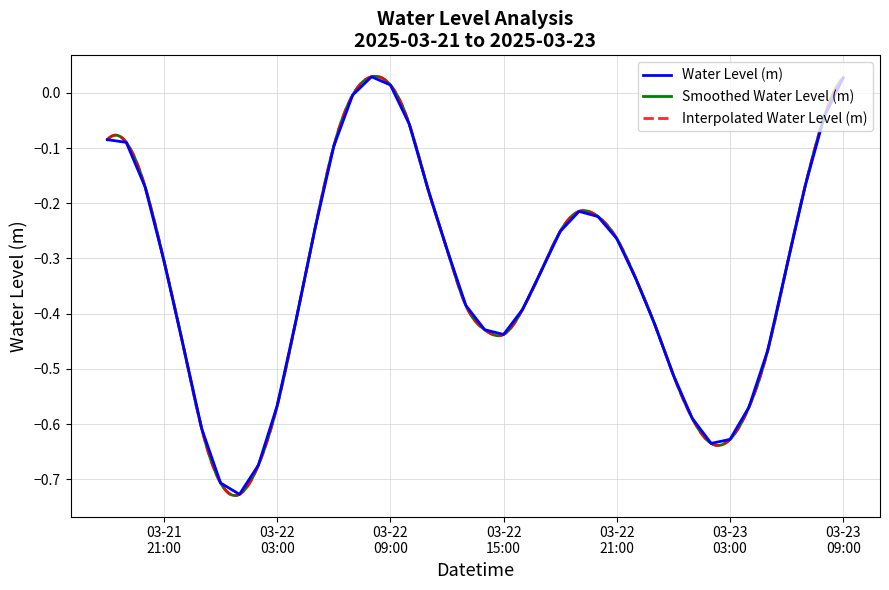

What position from the left is 2025-03-23 06:00:00?

37